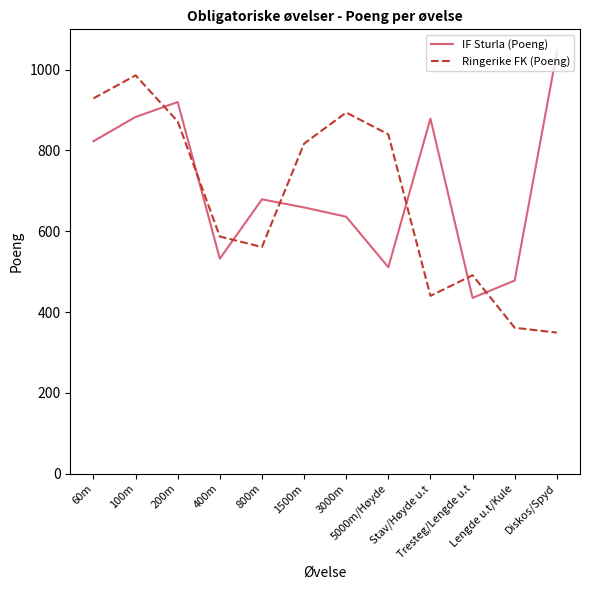

What is the sum of the IF Sturla (Poeng) values at 60m and 800m?

1502